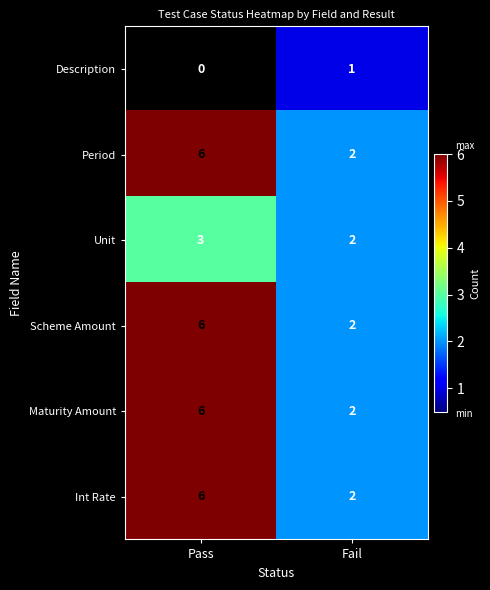

True or false: Unit has a value of 3 at Pass.

True